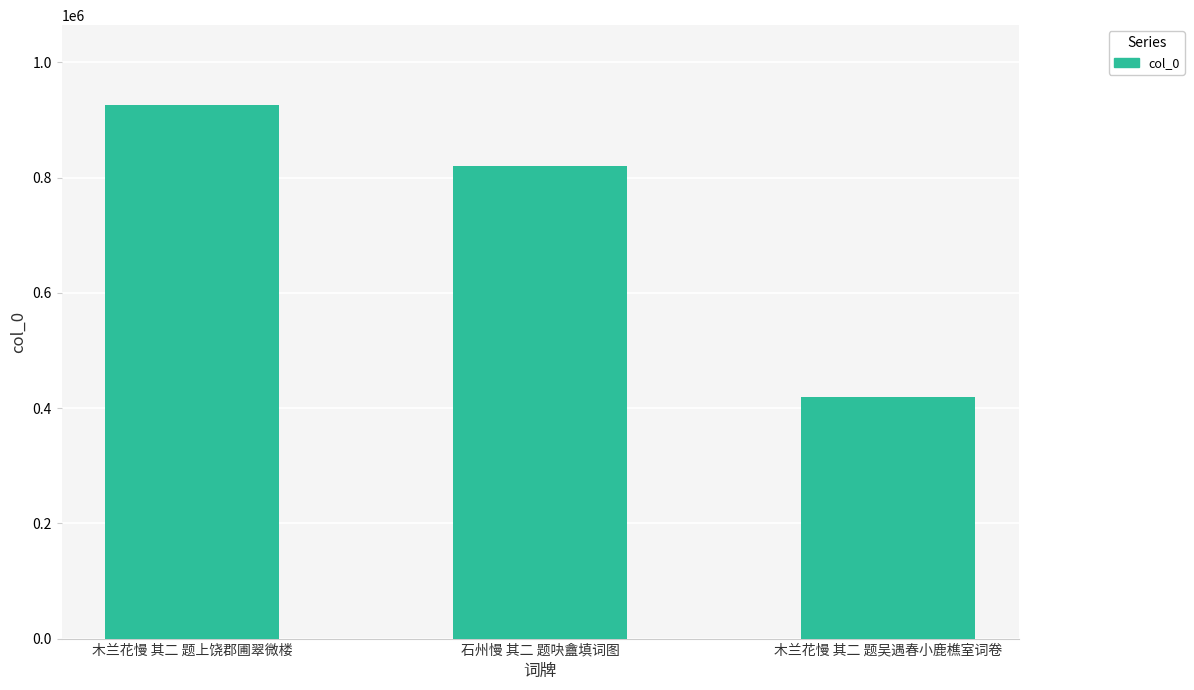

At which category does the chart reach its peak across all series?

木兰花慢 其二 题上饶郡圃翠微楼